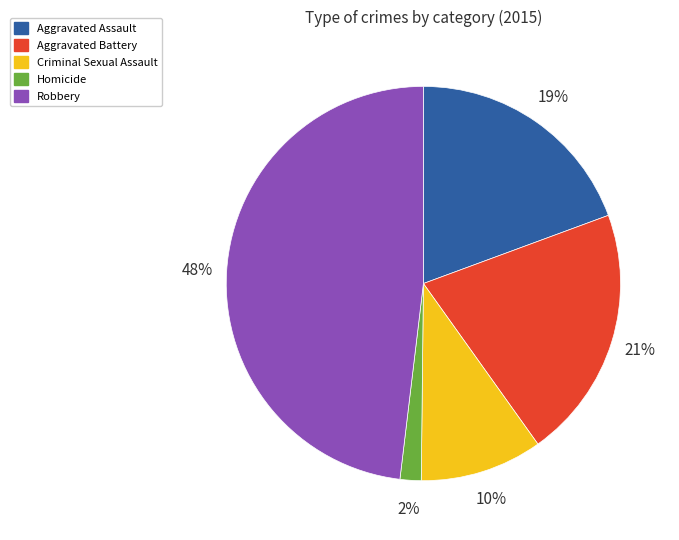

The Criminal Sexual Assault slice represents 23% of the pie. True or false?

False